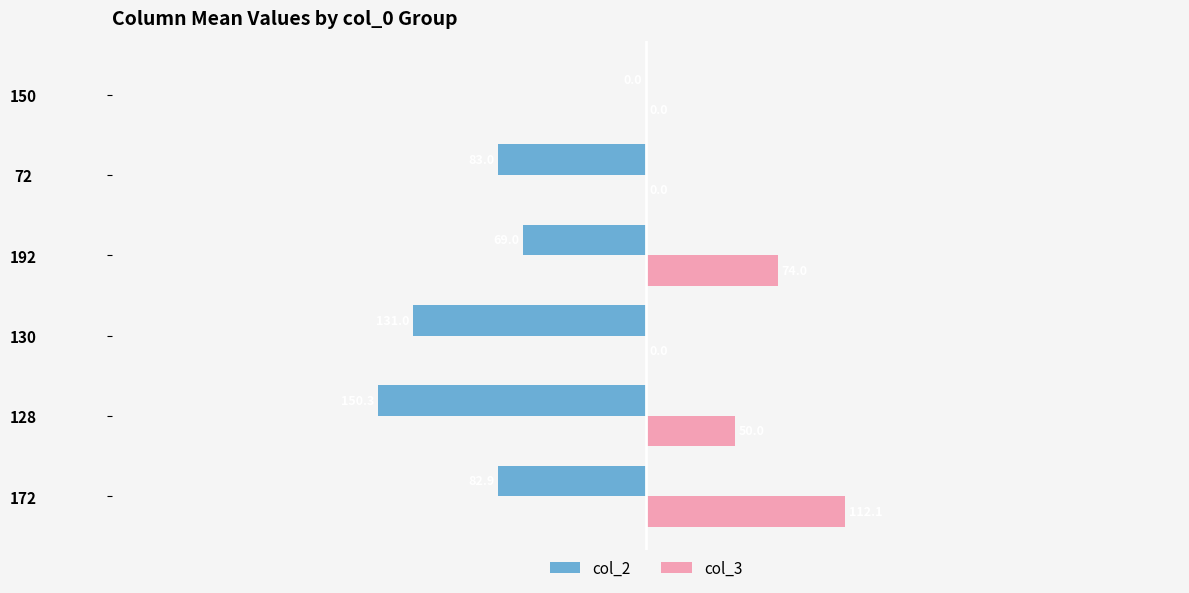

Which series changed the most between 130 and 150?

col_2